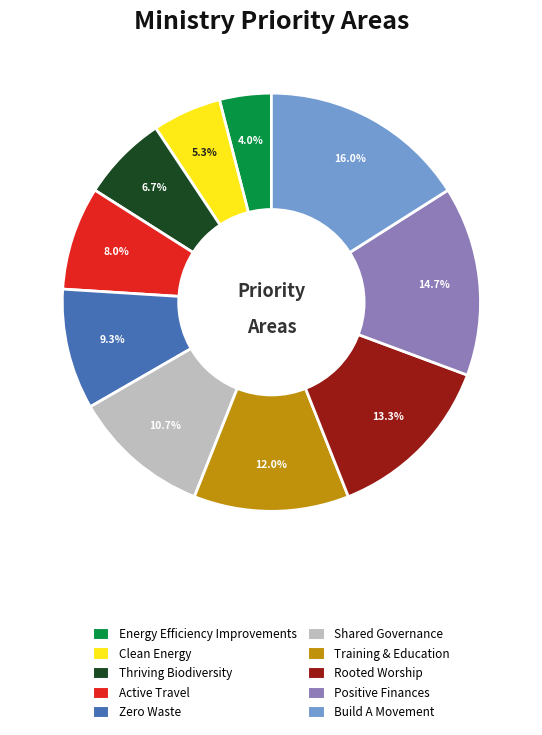

Which category has the smallest portion of the pie?

Energy Efficiency Improvements